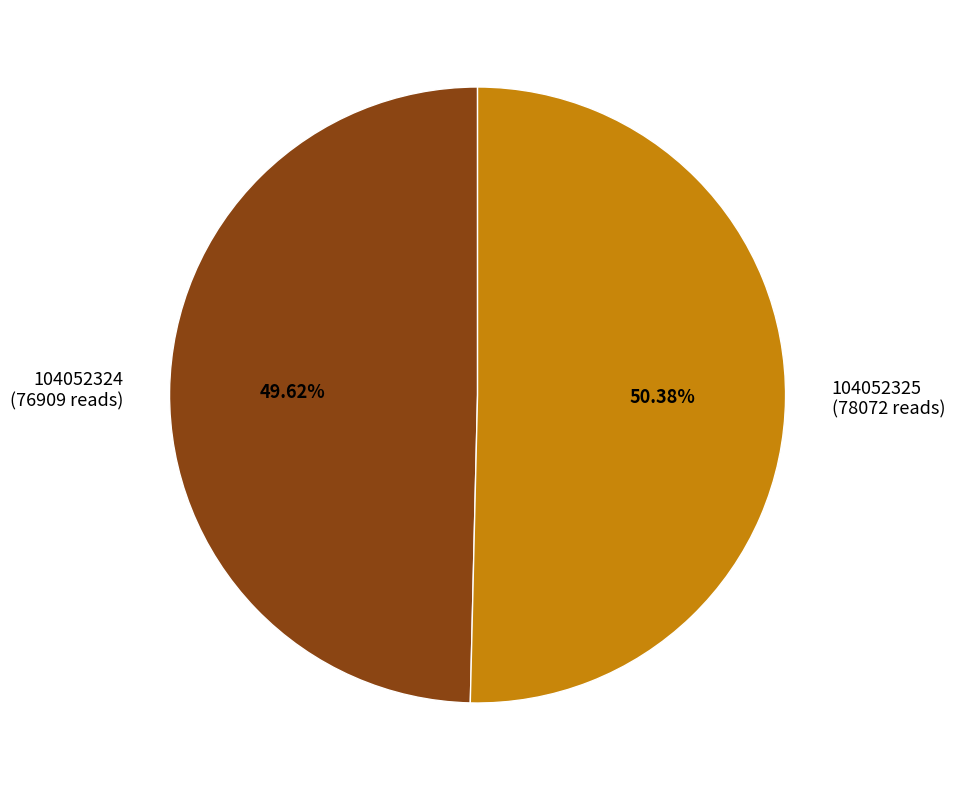

How many segments does this pie chart have?

2